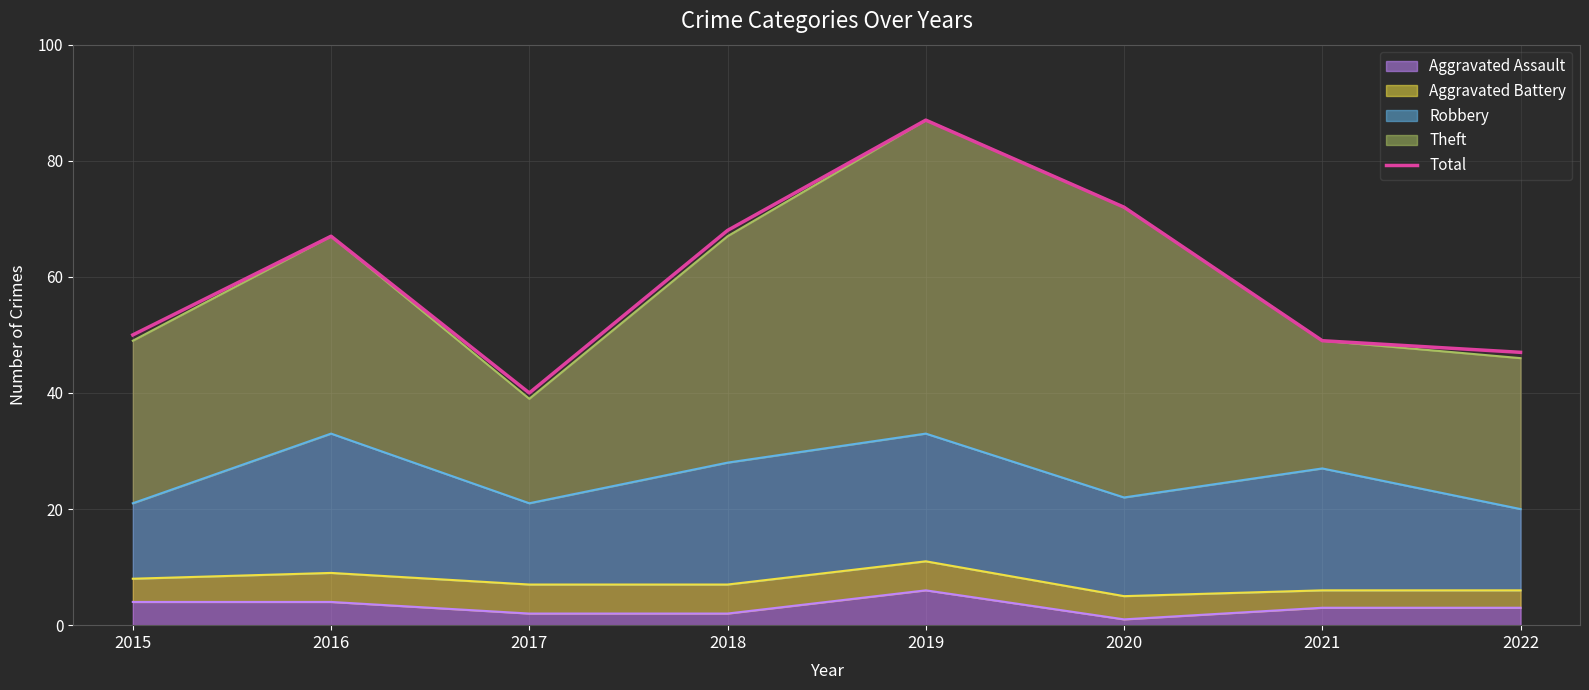

How many data points does each series have?

8